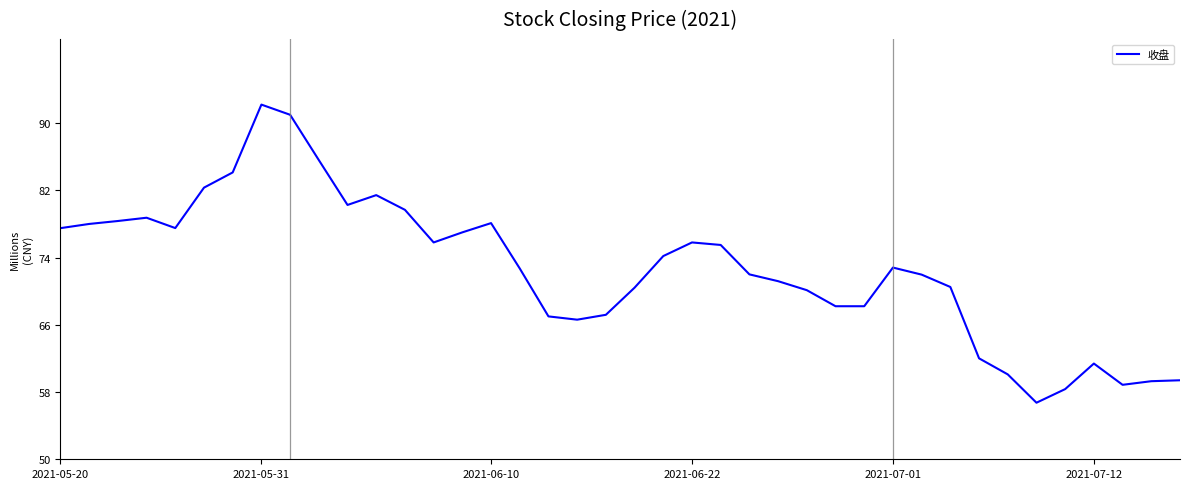

What is the difference between the maximum and minimum values?

35.5